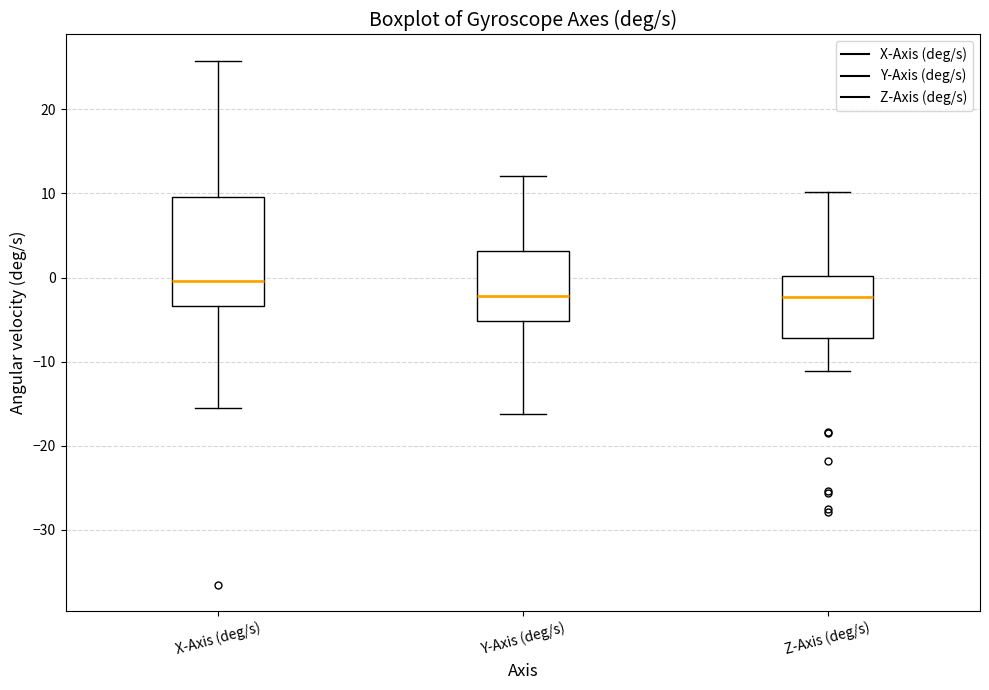

Reading left to right, transcribe this box plot: for each box, give where its median line is, the range the box spans, and where its two whiskers end, as read against the y-axis. The values are not printed on the chart, so give them approximately, as read against the axis.

X-Axis (deg/s): median 0, box -3 to 10, whiskers -16 to 26
Y-Axis (deg/s): median -2, box -5 to 3, whiskers -16 to 12
Z-Axis (deg/s): median -2, box -7 to 0, whiskers -11 to 10